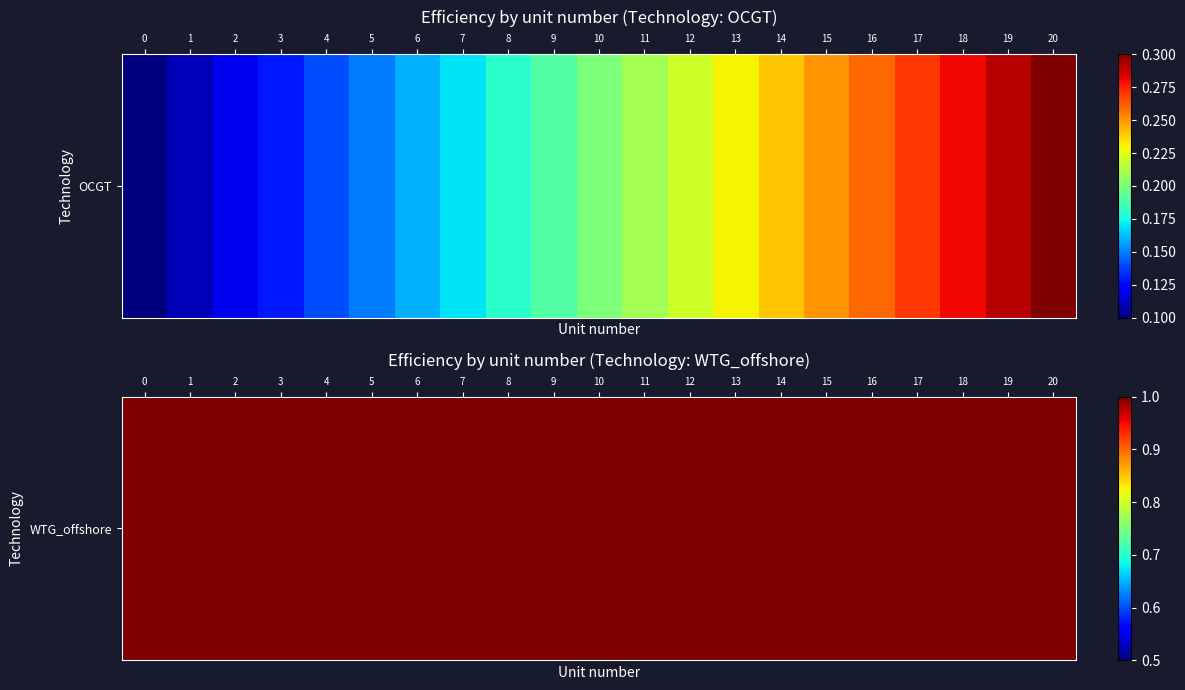

True or false: the data shows 0.2 at 8.

True